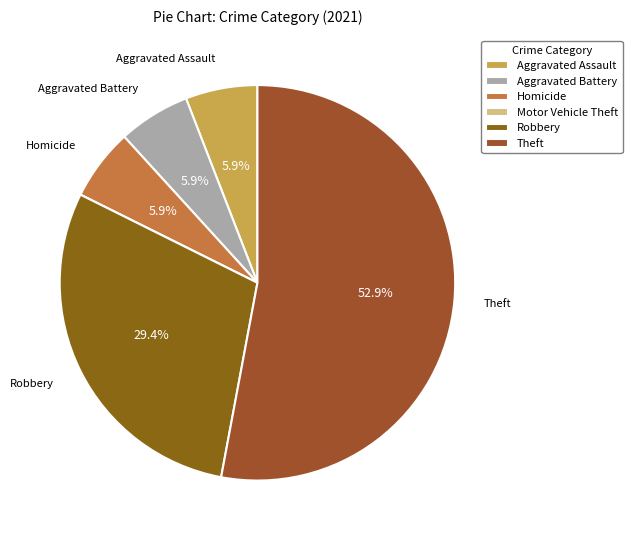

How many segments does this pie chart have?

6